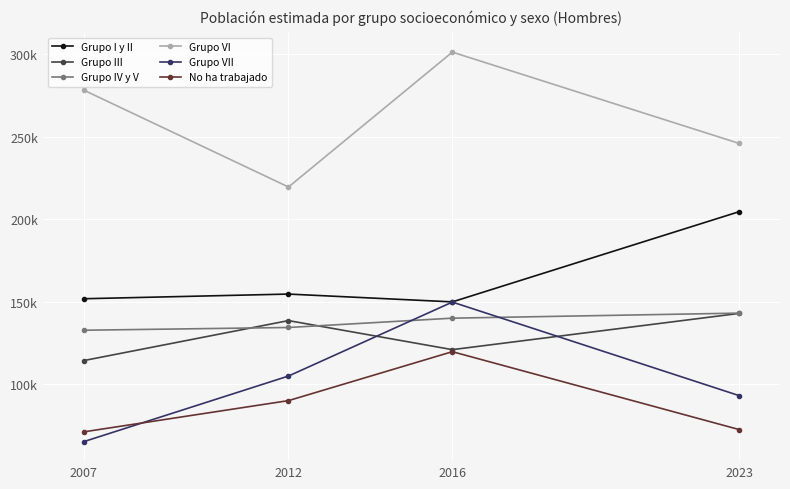

What are all the series names shown in the legend?

Grupo I y II, Grupo III, Grupo IV y V, Grupo VI, Grupo VII, No ha trabajado